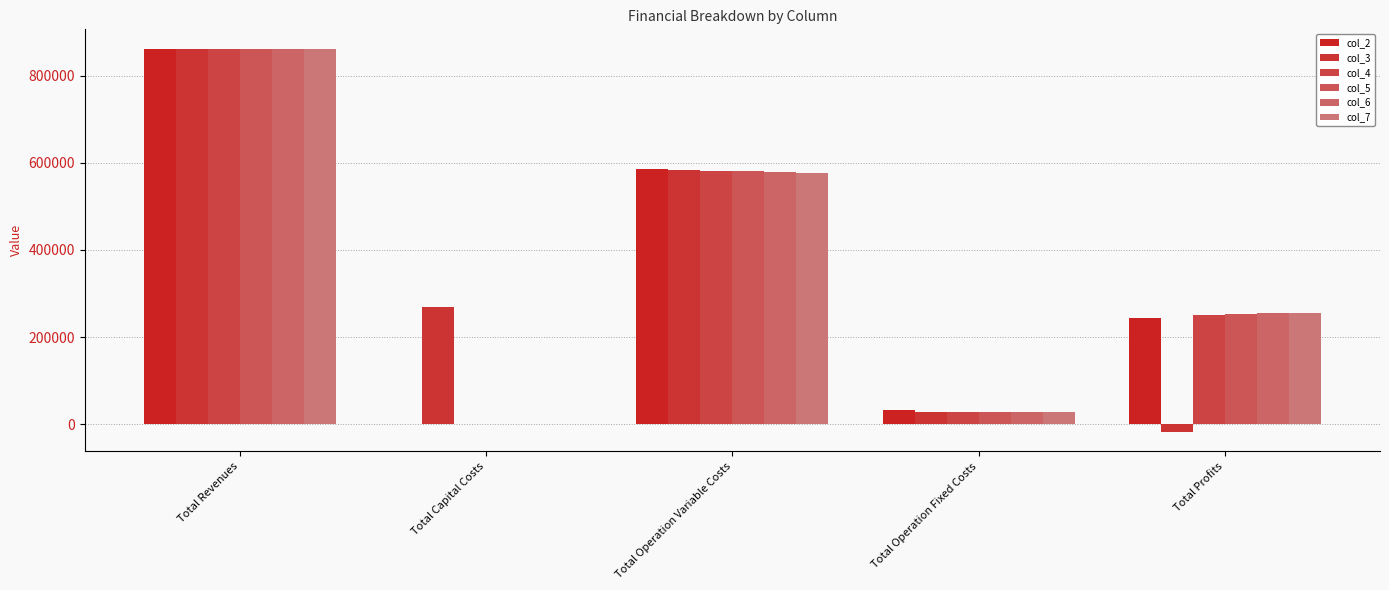

Between Total Profits and Total Revenues, which is larger?

Total Revenues